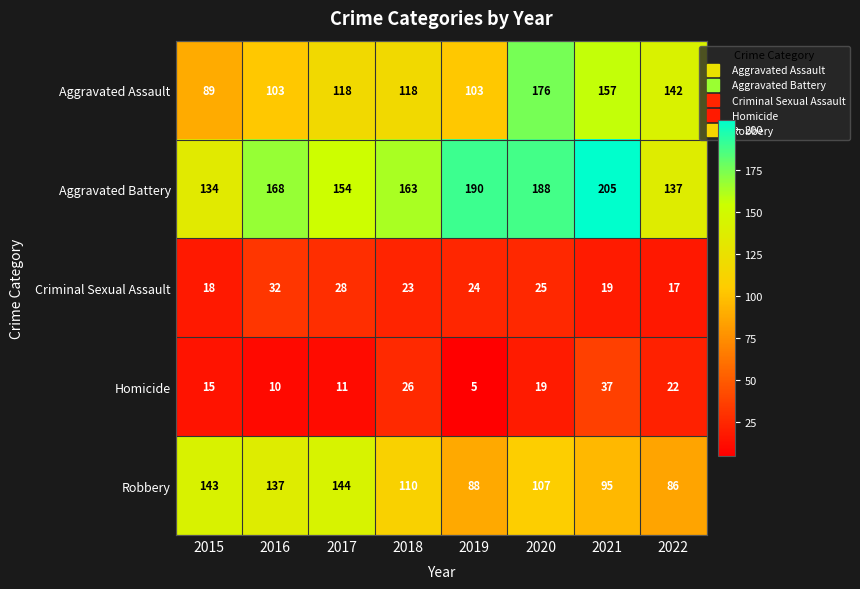

At which category is the sum across all series the highest?

2020